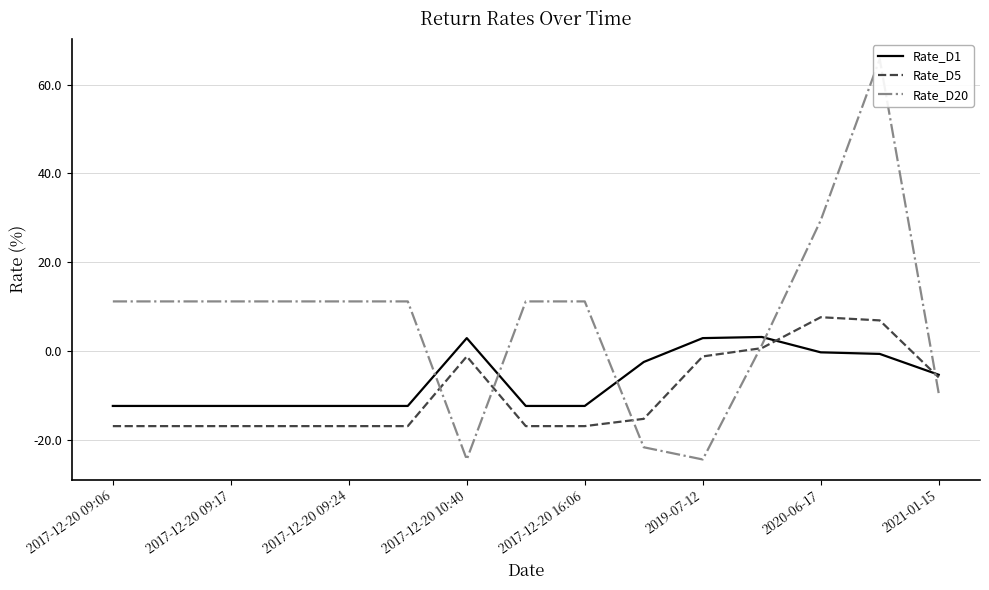

Where does the Rate_D1 series first go above -12?

2017-12-20 10:40